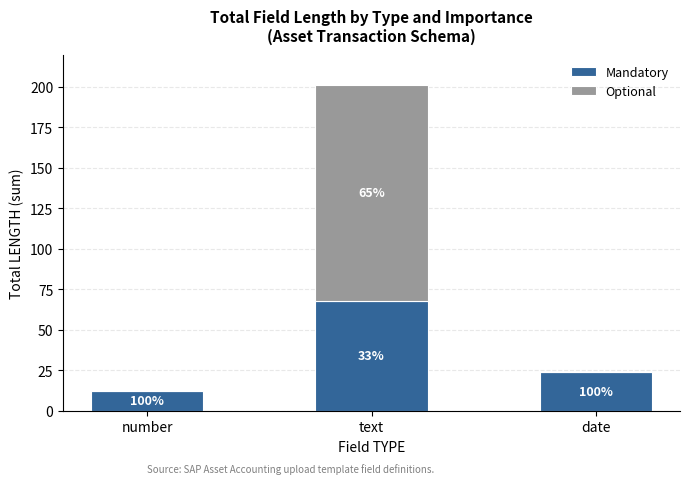

What is the average value of the Optional series?

44